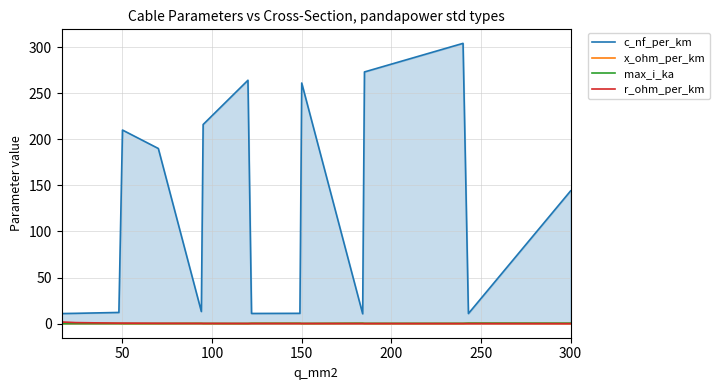

What are all the series names shown in the legend?

c_nf_per_km, x_ohm_per_km, max_i_ka, r_ohm_per_km